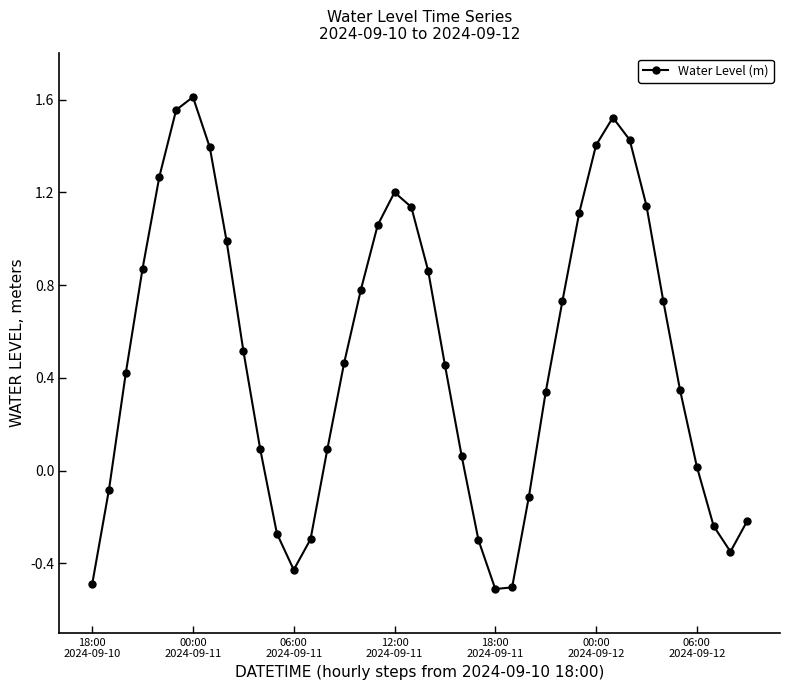

Does the chart have visible grid lines?

No